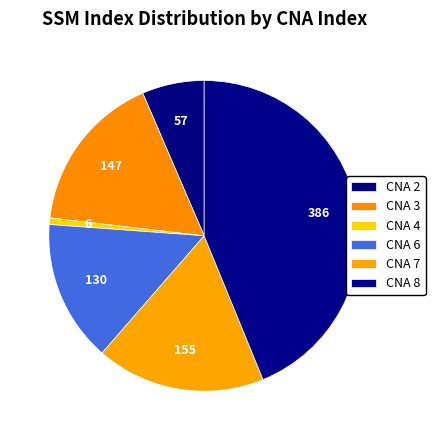

Count the number of slices in the pie.

6